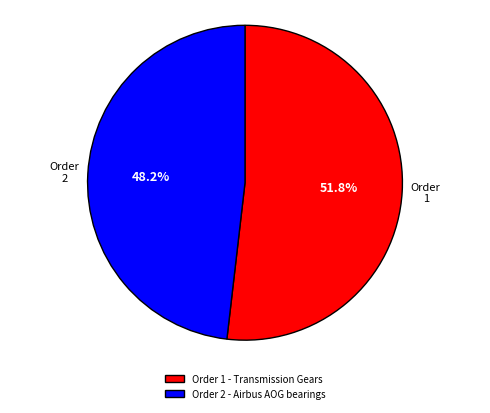

What is the ratio of the value at Order 2 - Airbus AOG bearings to the value at Order 1 - Transmission Gears?

0.9